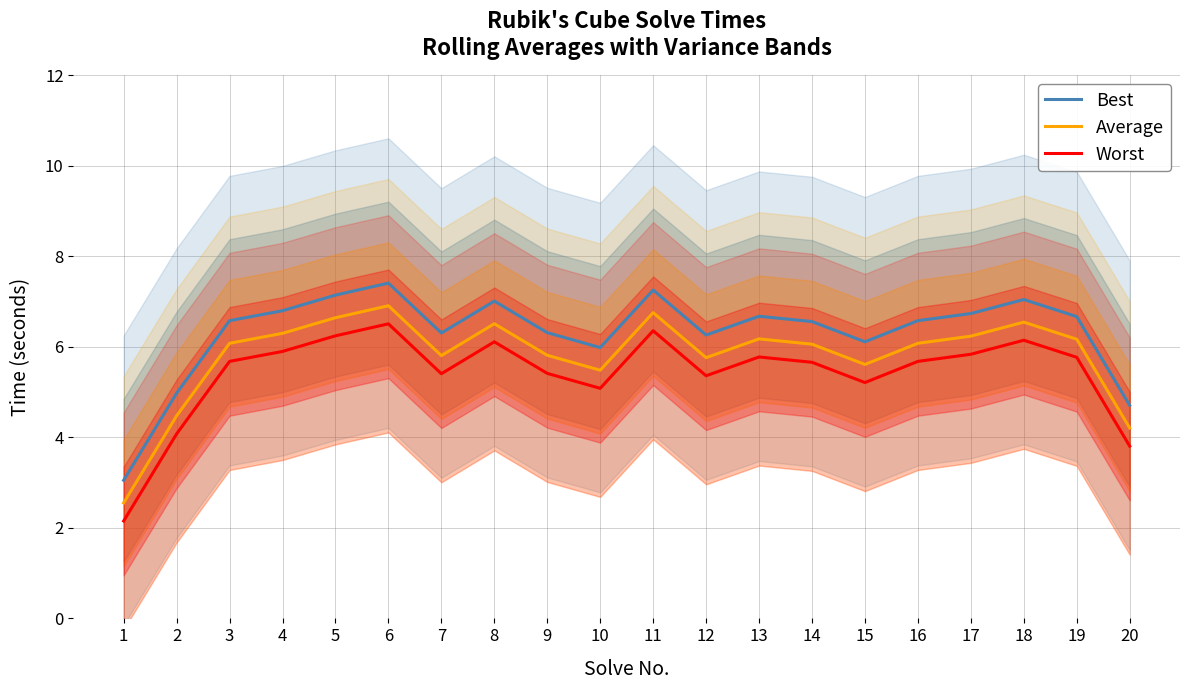

True or false: Worst and Average cross at least once.

False